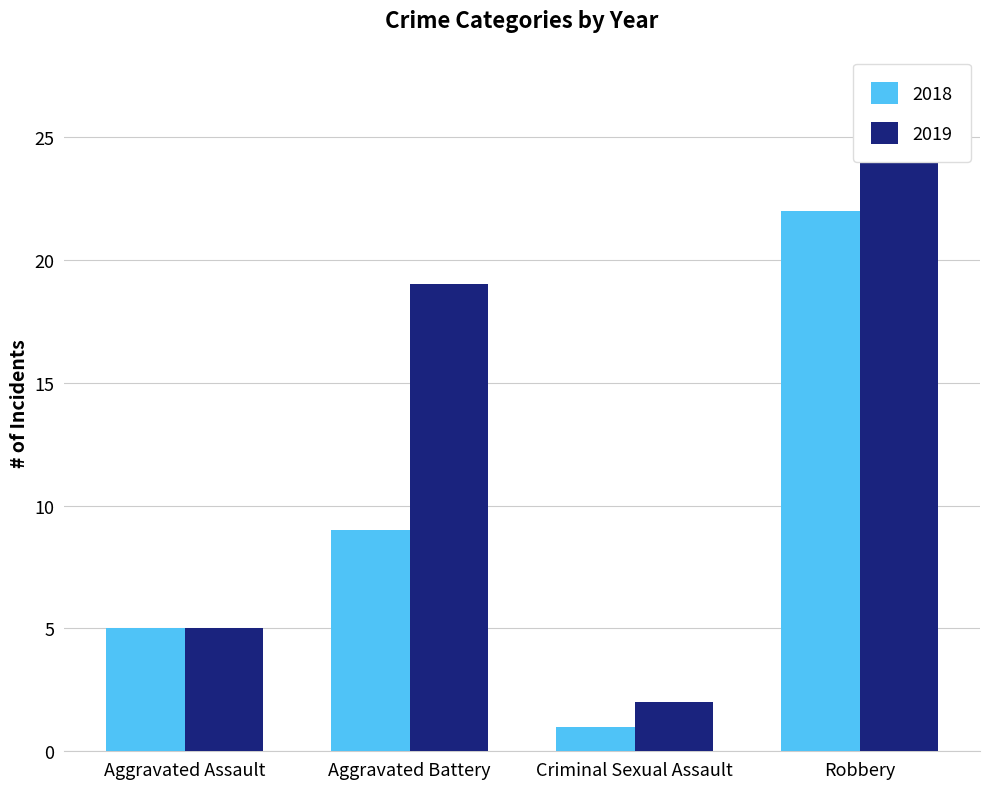

Is it true that 2018 equals 1 at Criminal Sexual Assault?

True